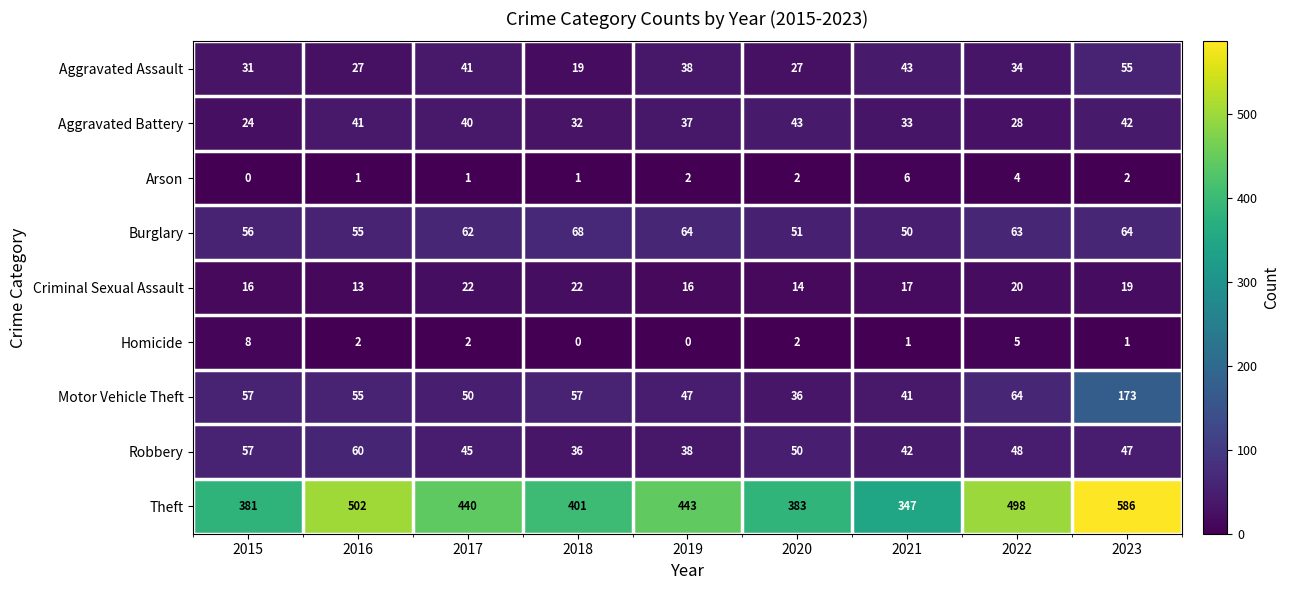

At which category is the sum across all series the highest?

2023